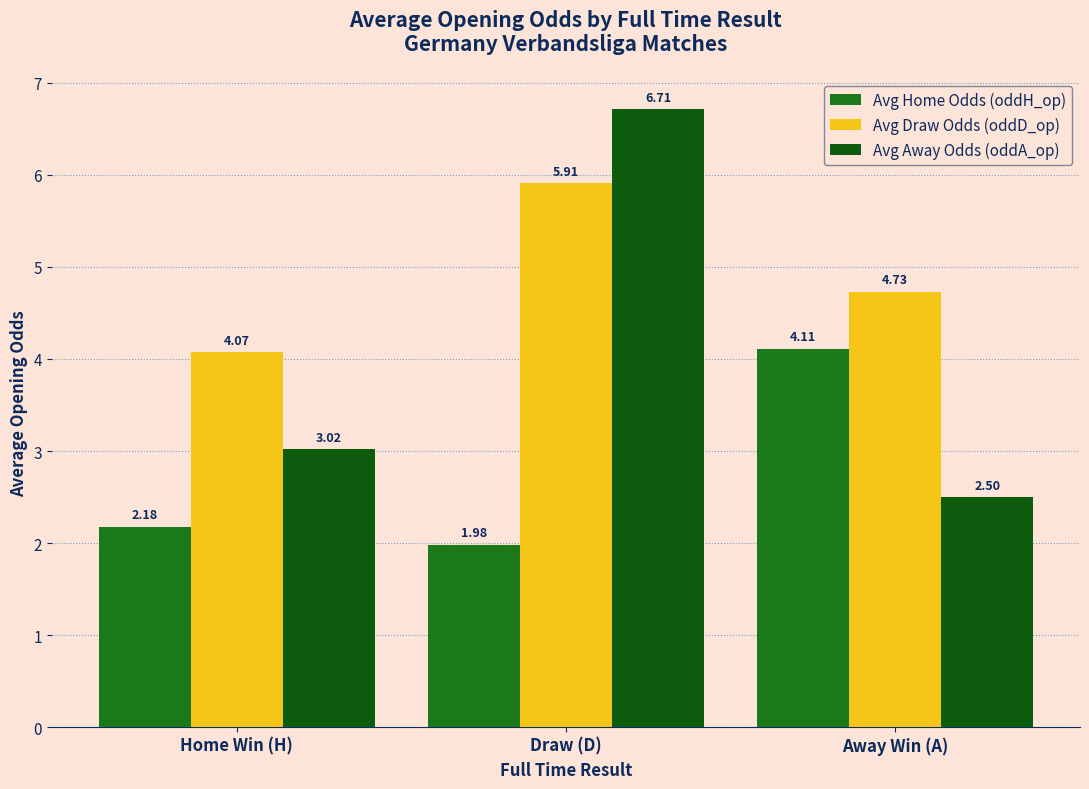

At which label does Avg Away Odds (oddA_op) reach its peak?

Draw (D)